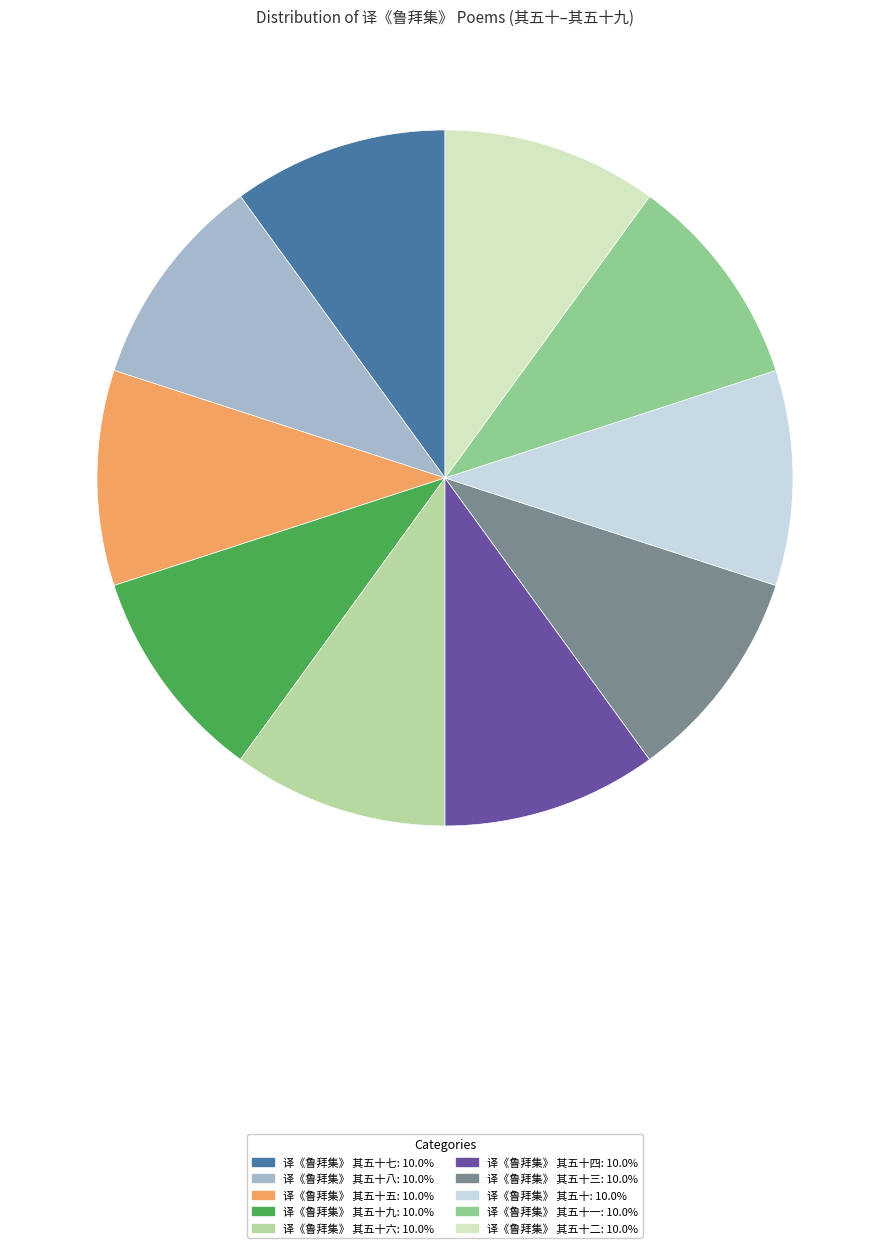

Is there a majority slice in this chart?

No